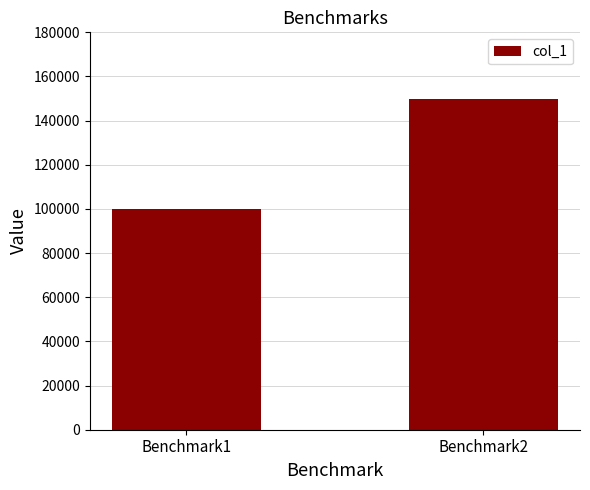

Reading left to right, what are all the values shown in this chart?

100000	150000